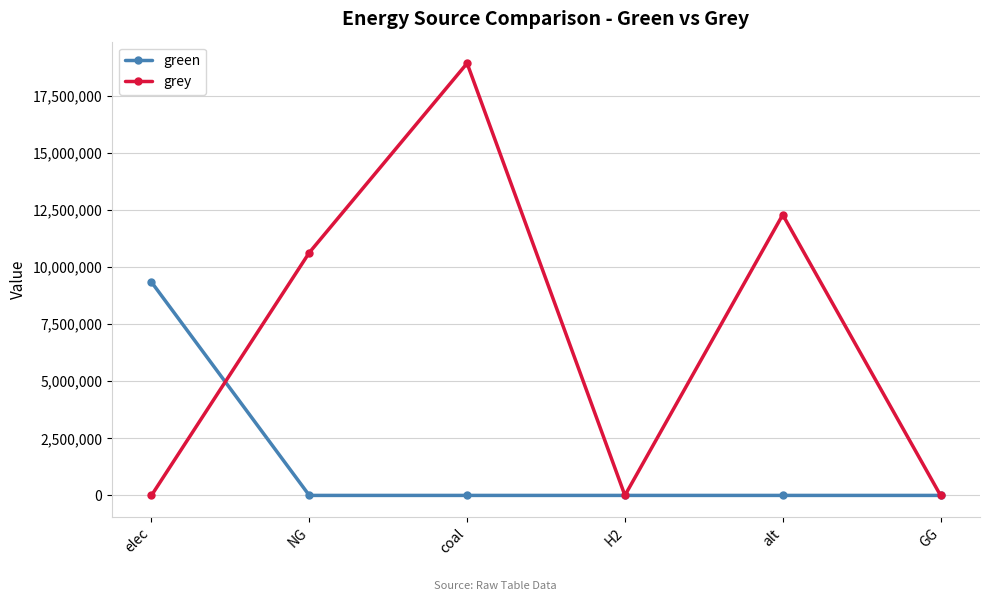

The value of grey at alt is 12288253.3. True or false?

True